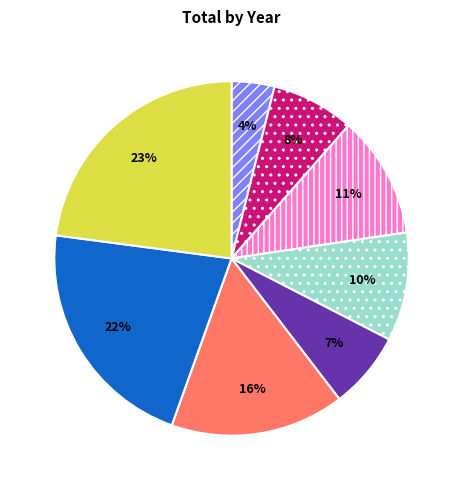

Is there a majority slice in this chart?

No